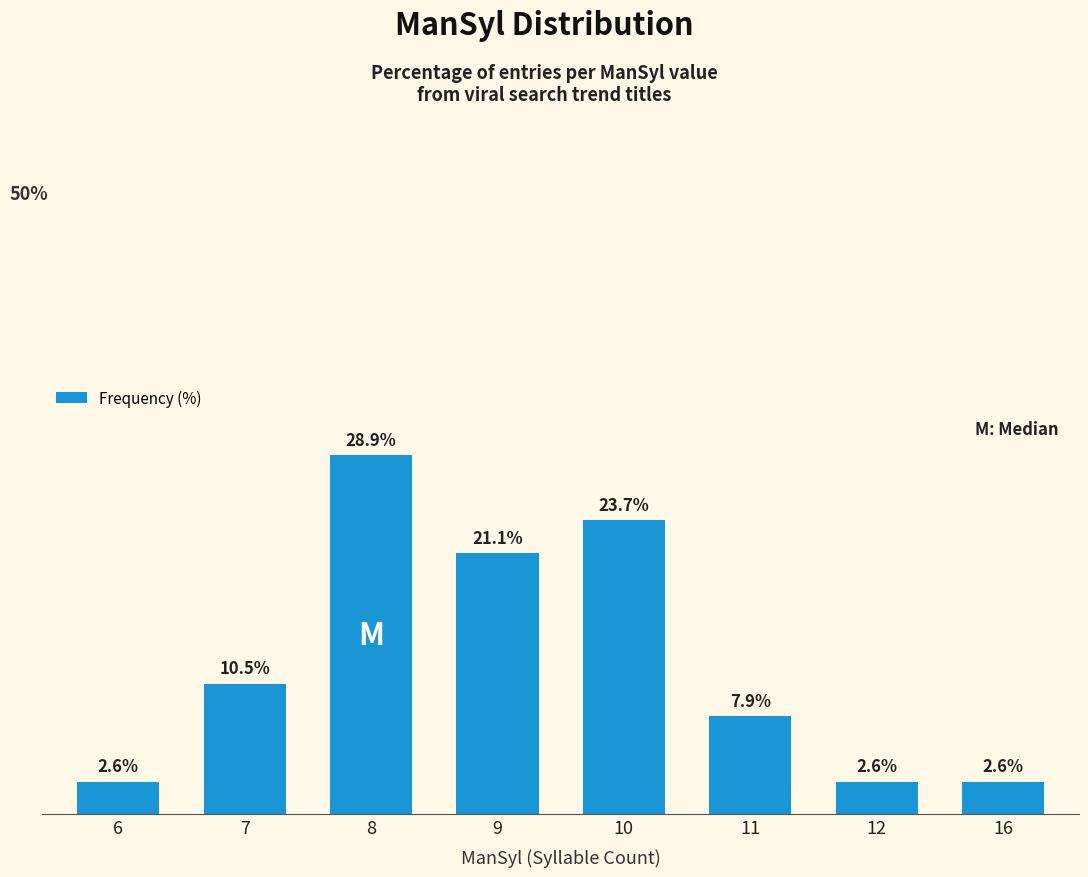

Reading left to right, what are all the values shown in this chart?

6=2.6	7=10.5	8=28.9	9=21.1	10=23.7	11=7.9	12=2.6	16=2.6